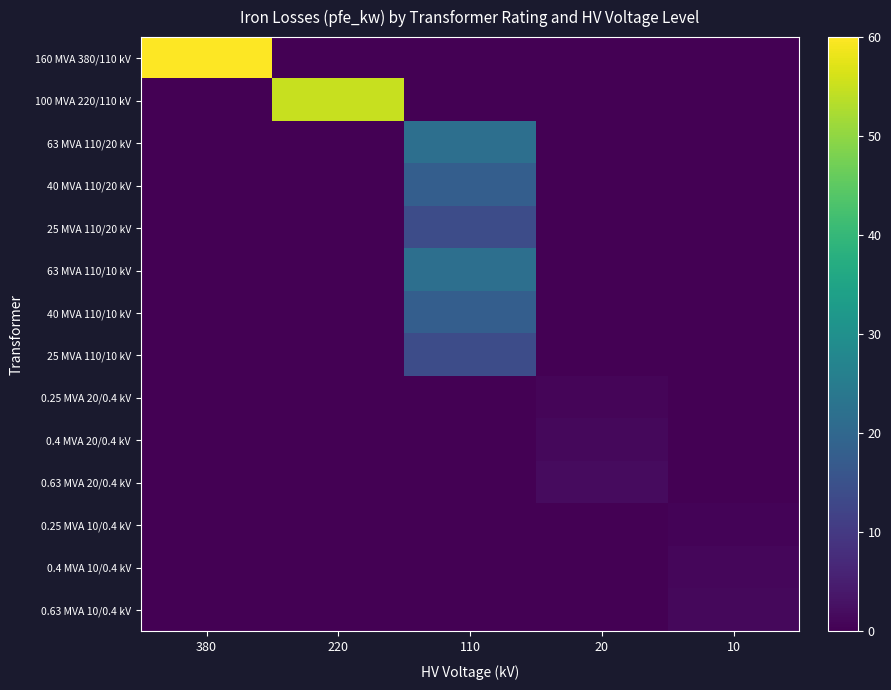

At which category is the sum across all series the highest?

110